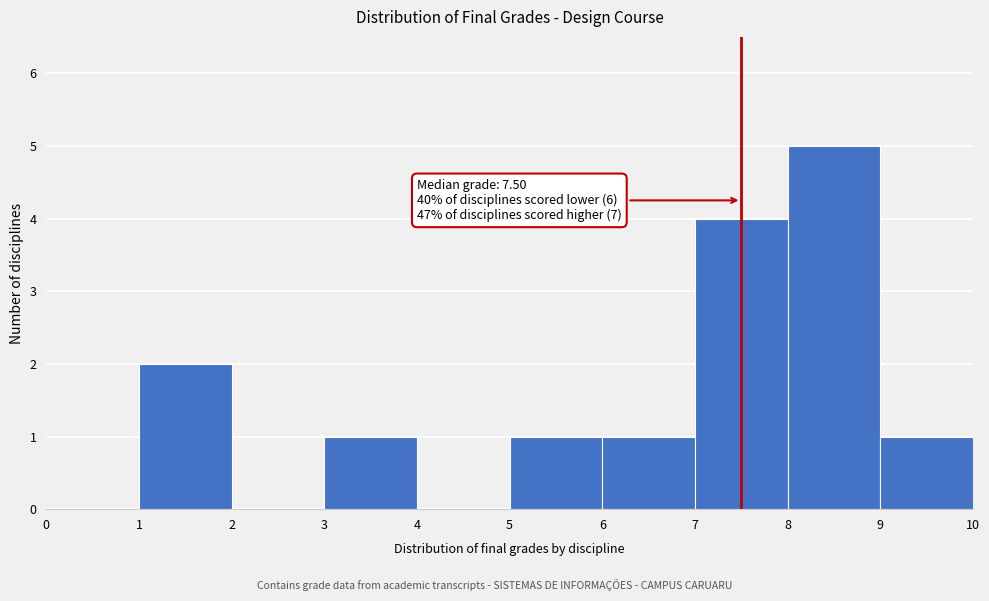

Over which range of the x-axis is the bar tallest?

8 to 9